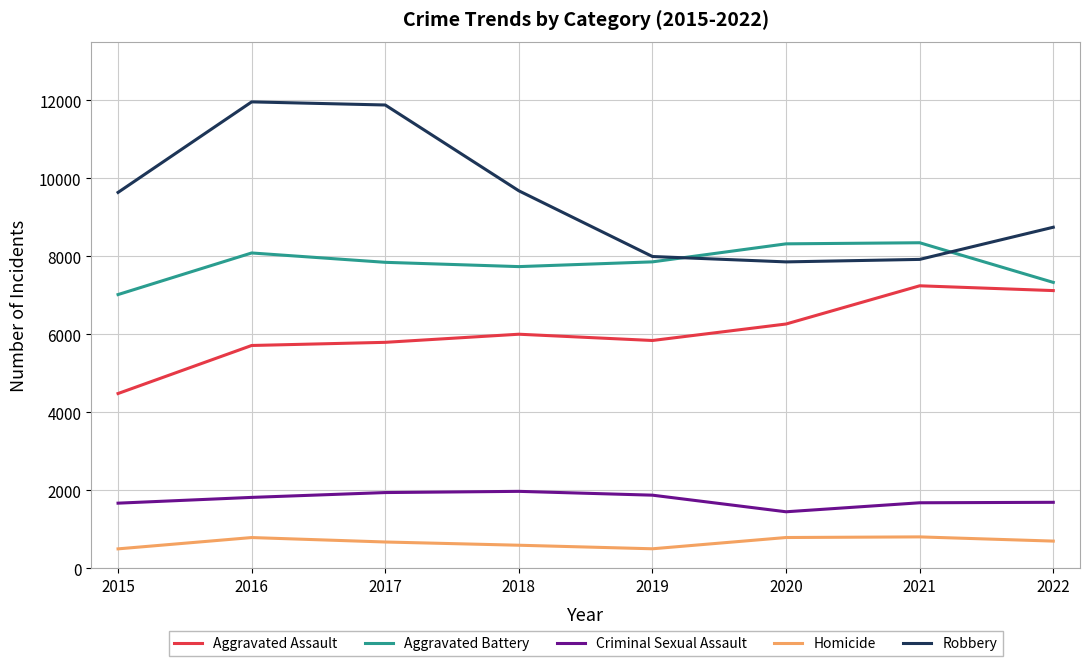

True or false: Robbery has a value of 11343 at 2019.

False